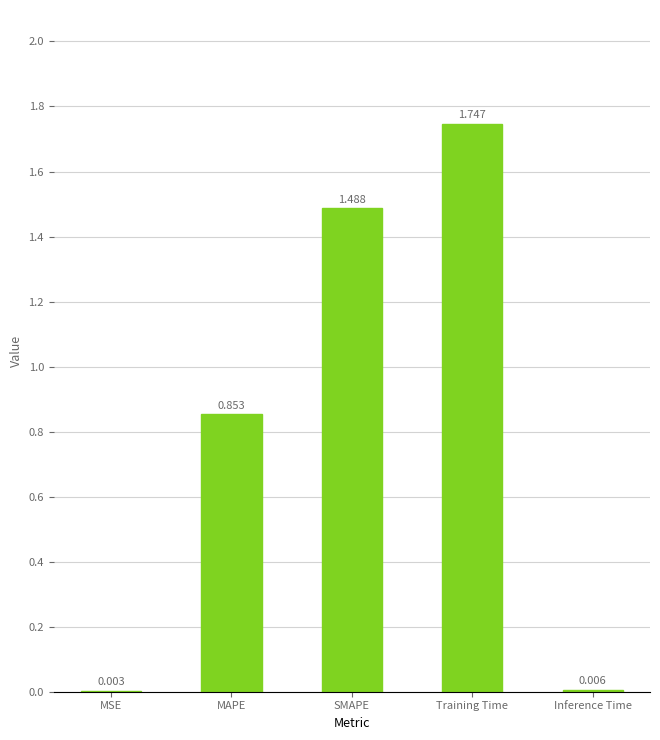

Which label corresponds to the largest value in the chart?

Training Time